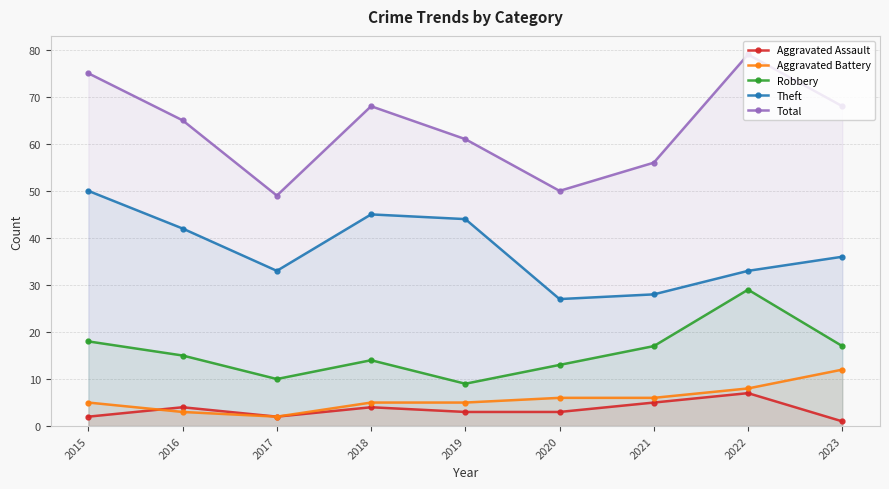

How many series are shown in this chart?

5